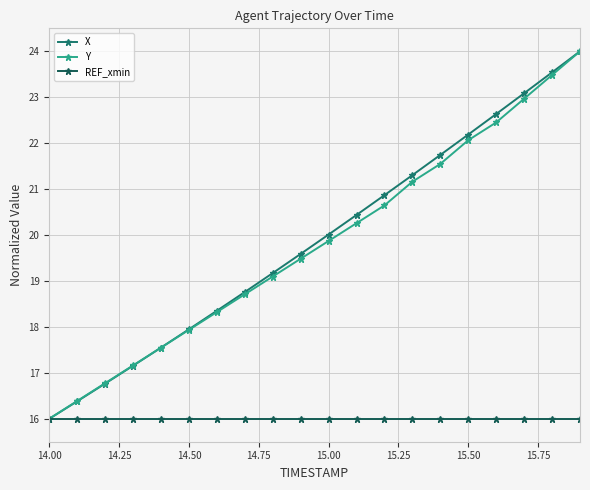

True or false: Y has more than 1 interior local peaks.

False